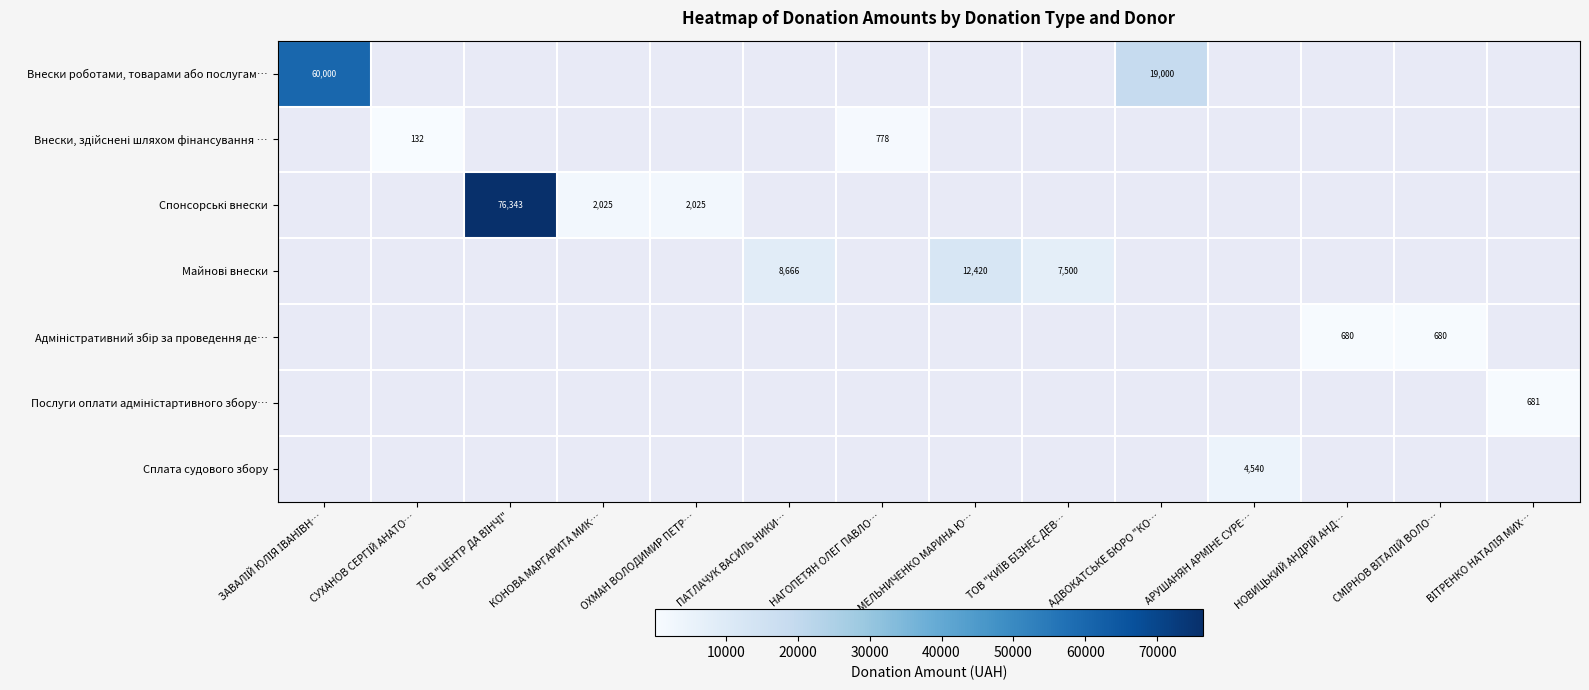

At how many categories does at least one series exceed 37152?

2